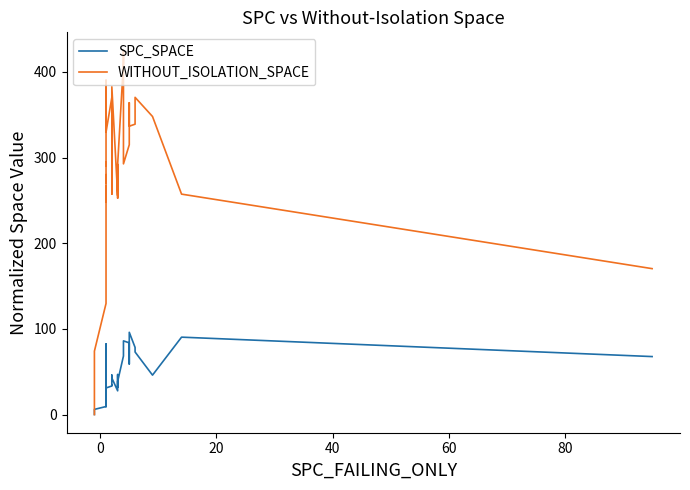

True or false: SPC_SPACE and WITHOUT_ISOLATION_SPACE cross at least once.

False